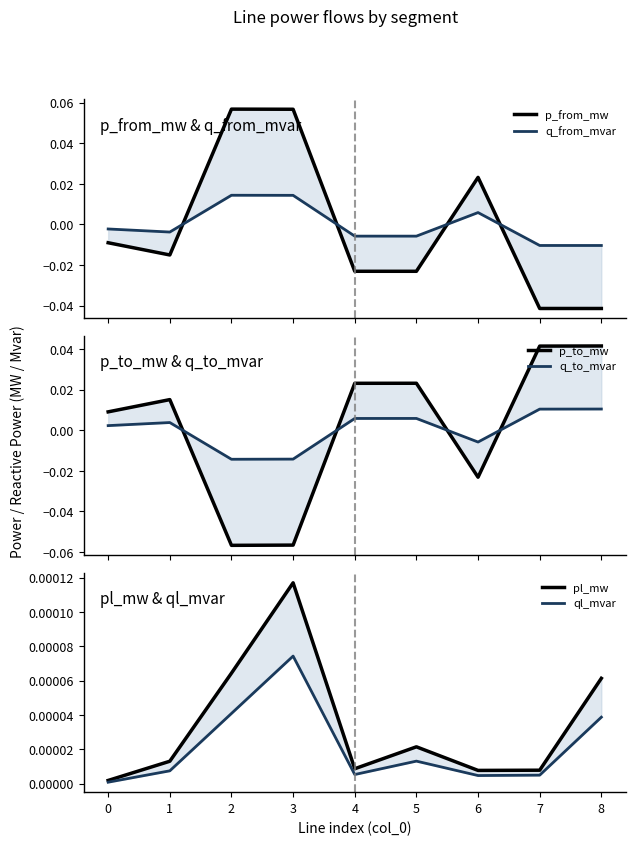

How many lines are shown in the chart?

6